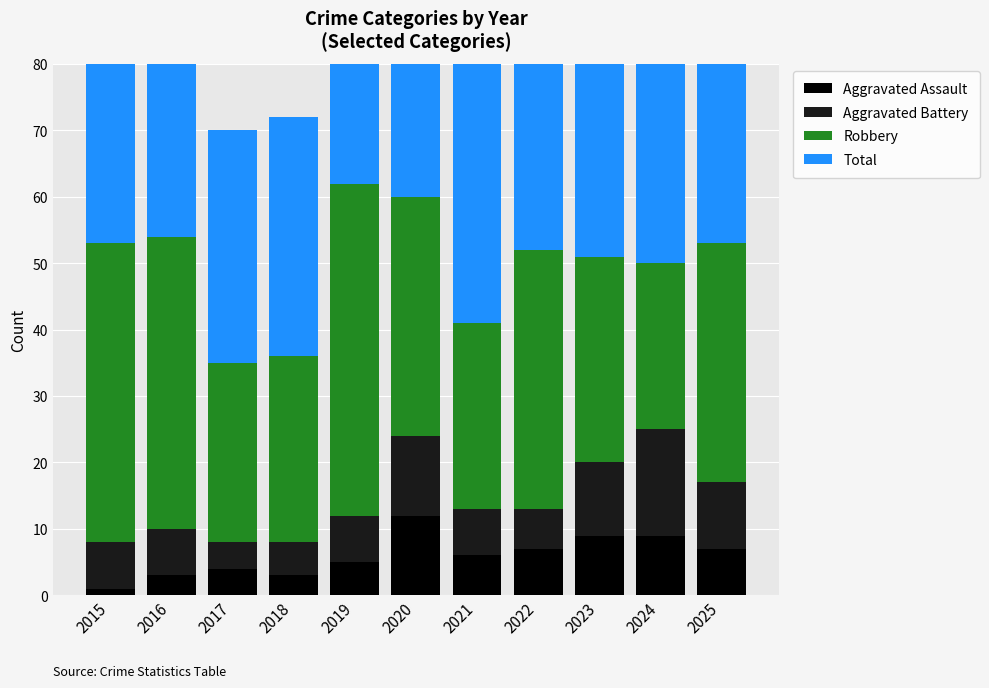

The value of Robbery at 2022 is 39. True or false?

True